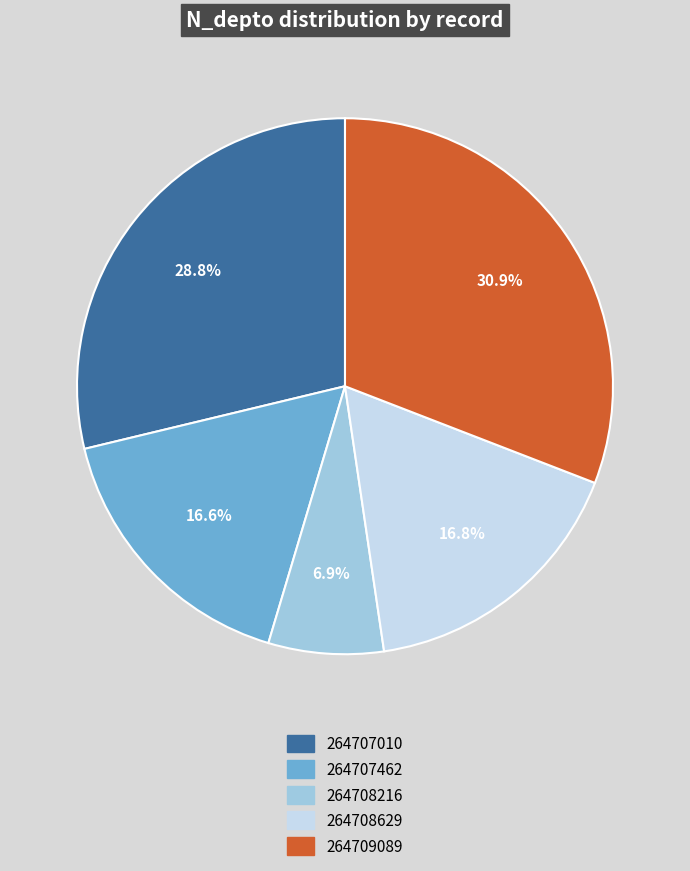

Does 264708216 account for over 50% of the chart?

No